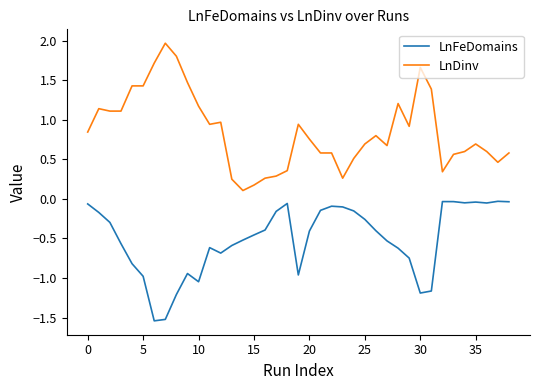

What is the difference between the maximum and minimum values in the LnDinv series?

1.9